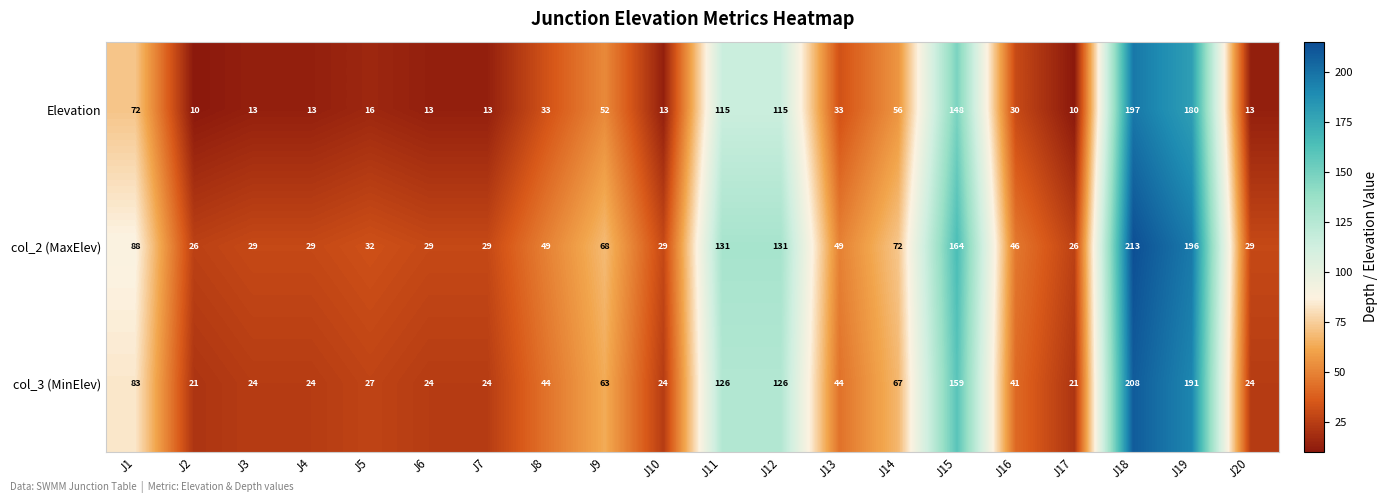

What is the minimum value shown in the chart?

10